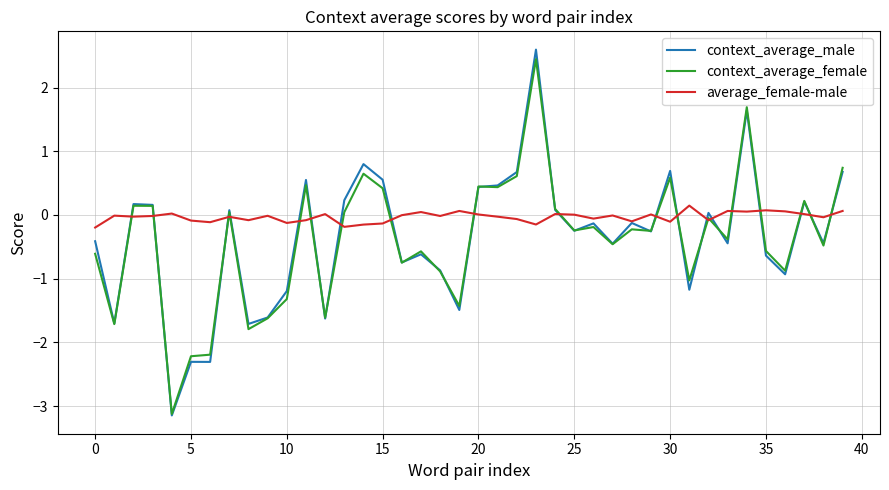

What is the average value of the context_average_male series?

-0.4